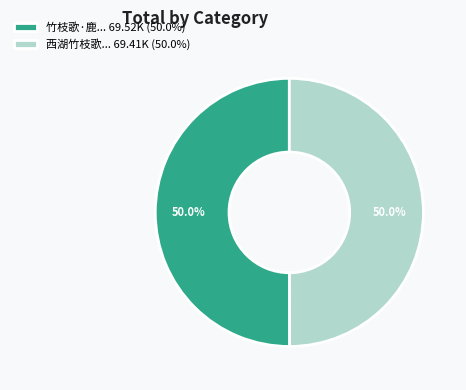

Approximately how many times larger is the value at 西湖竹枝歌... 69.41K (50.0%) compared to 竹枝歌·鹿... 69.52K (50.0%)?

1.0